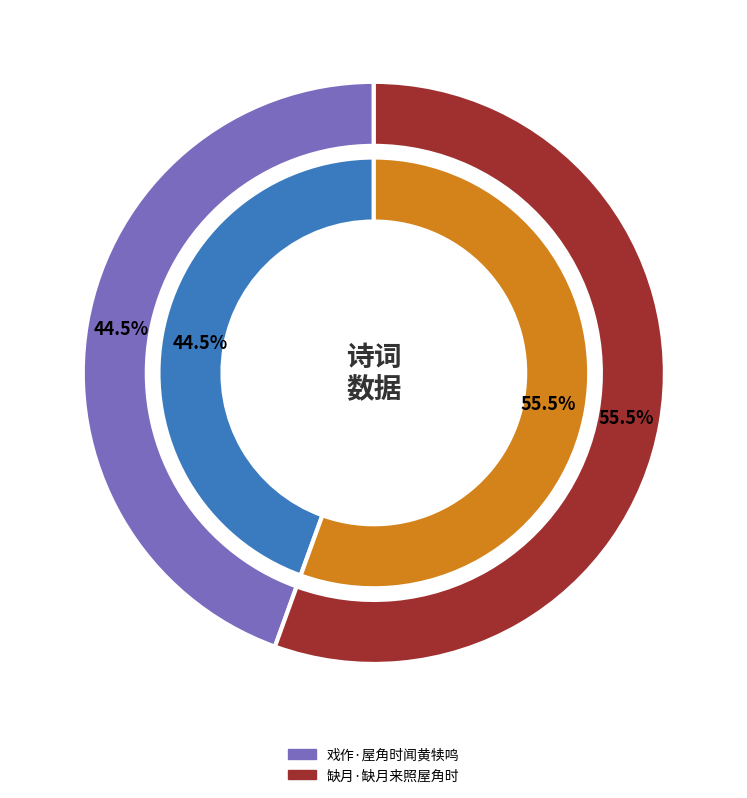

What is the majority slice?

缺月·缺月来照屋角时